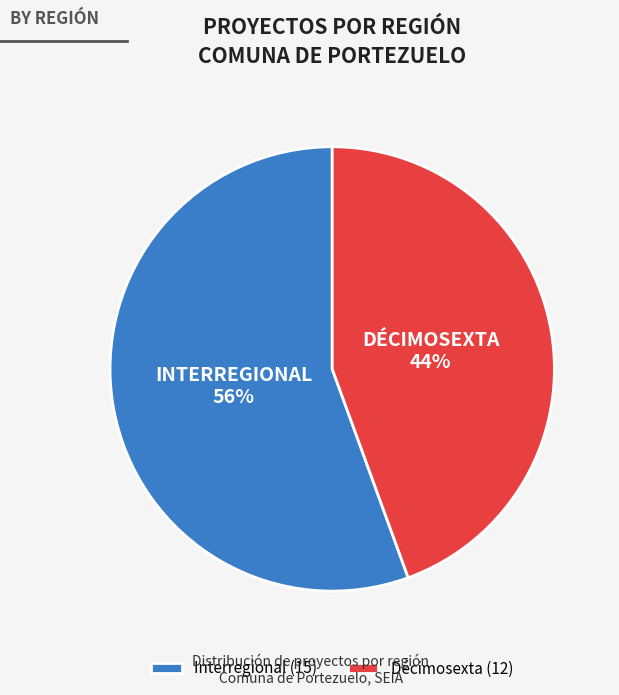

Between Interregional (15) and Décimosexta (12), which is larger?

Interregional (15)